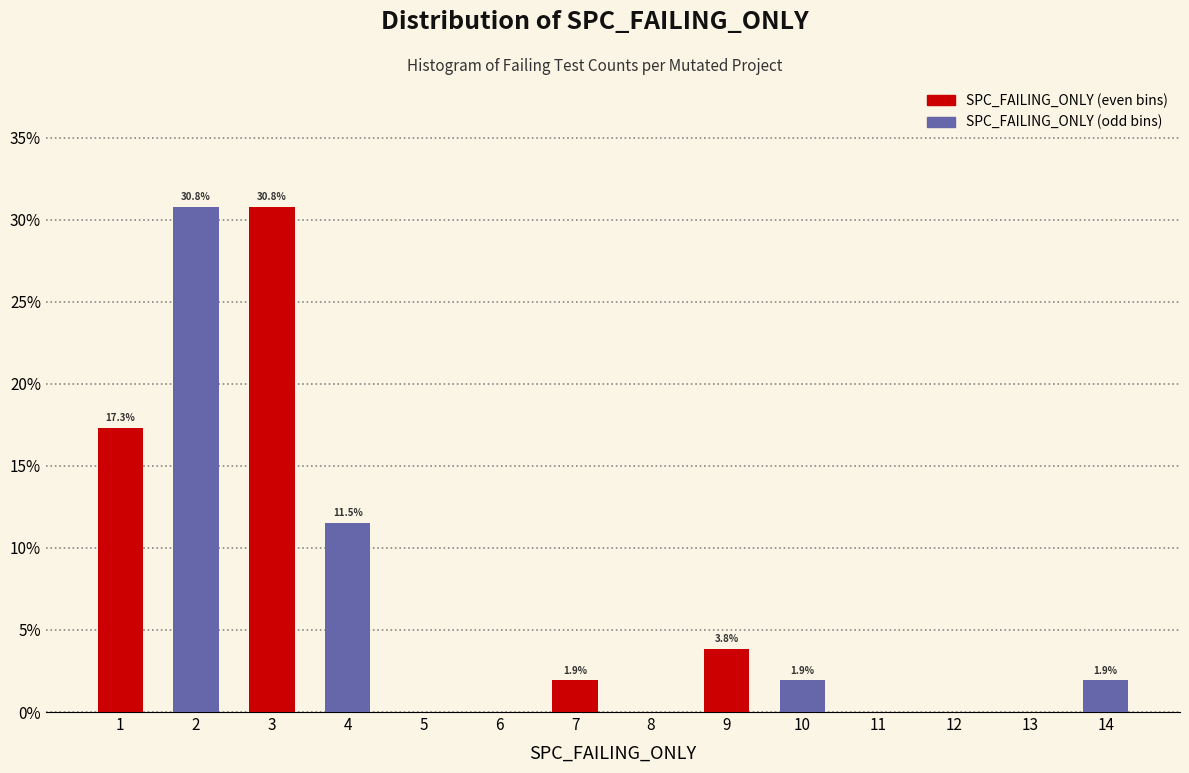

Reading left to right, extract all data points from this chart.

1=17.3	2=30.8	3=30.8	4=11.5	5=0.0	6=0.0	7=1.9	8=0.0	9=3.8	10=1.9	11=0.0	12=0.0	13=0.0	14=1.9